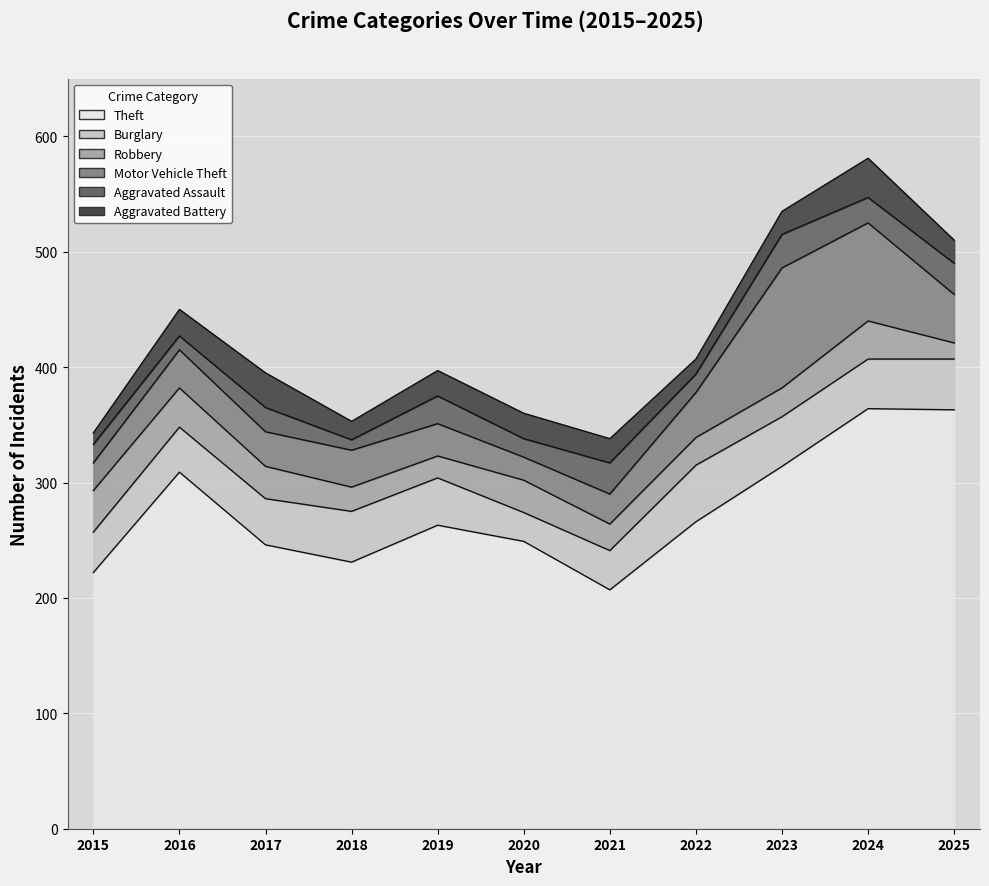

At which category does Burglary reach its first local valley?

2020